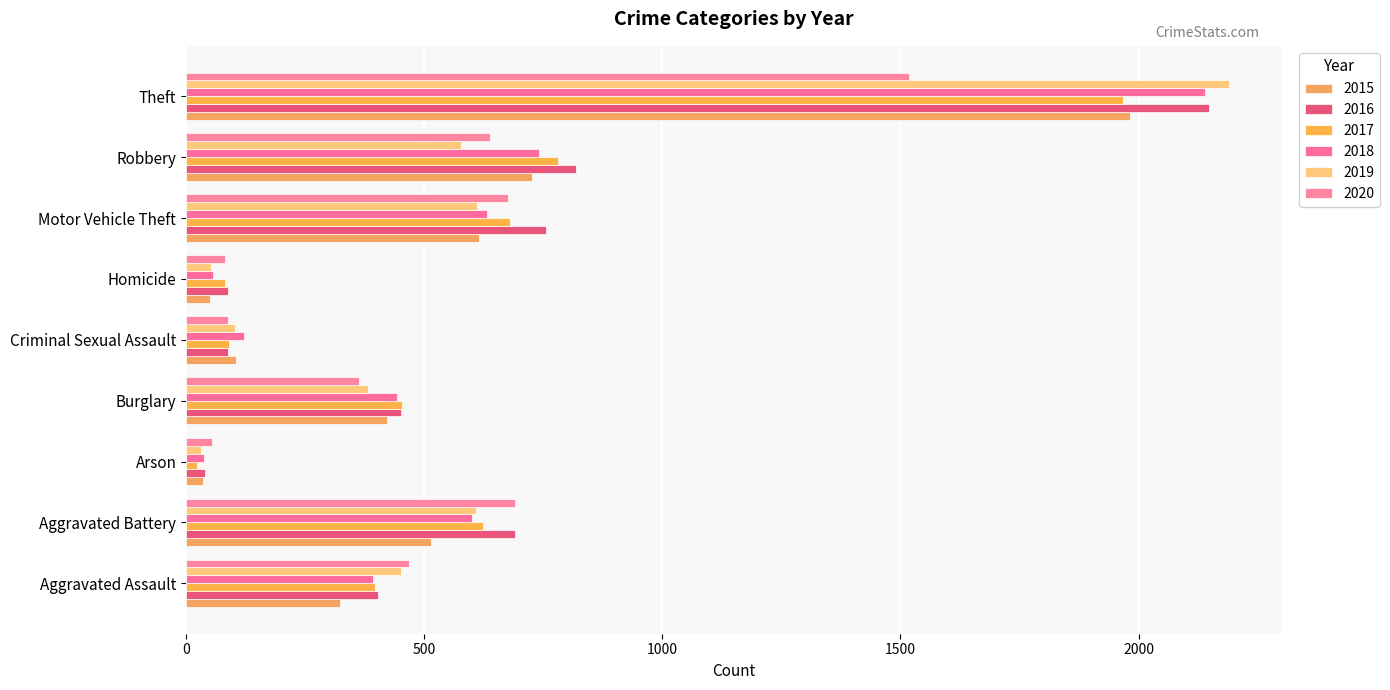

What is the difference between the highest and lowest values at Aggravated Assault?

145